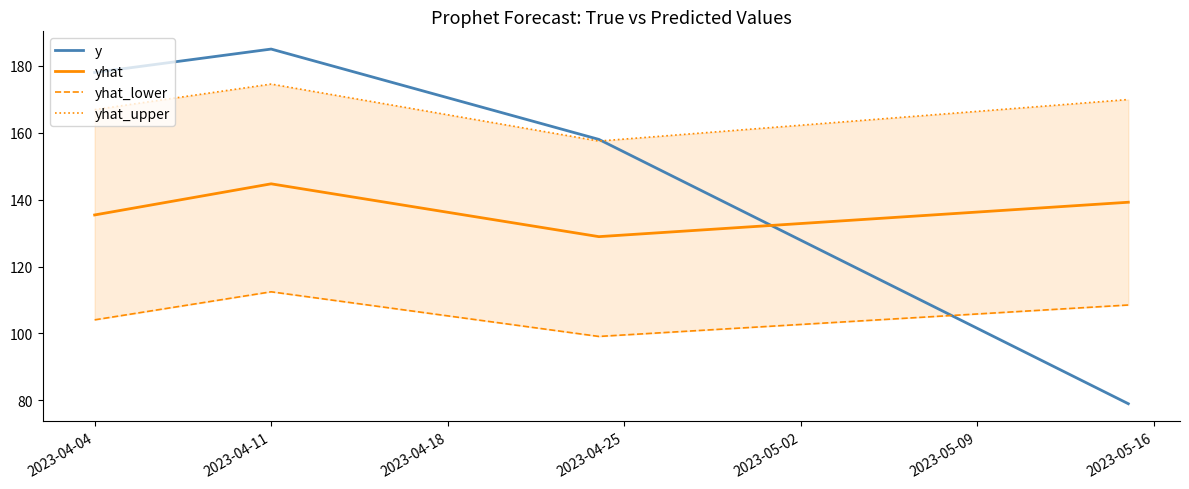

Which series ends up on top after the final intersection of y and yhat?

yhat